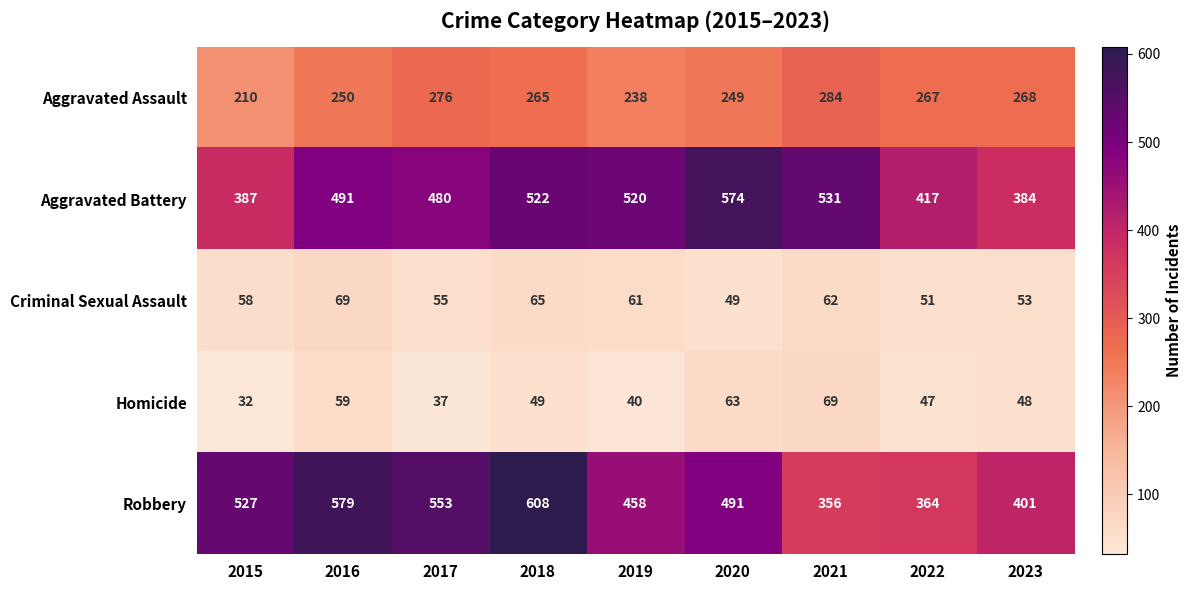

Read the Criminal Sexual Assault value at 2016.

69